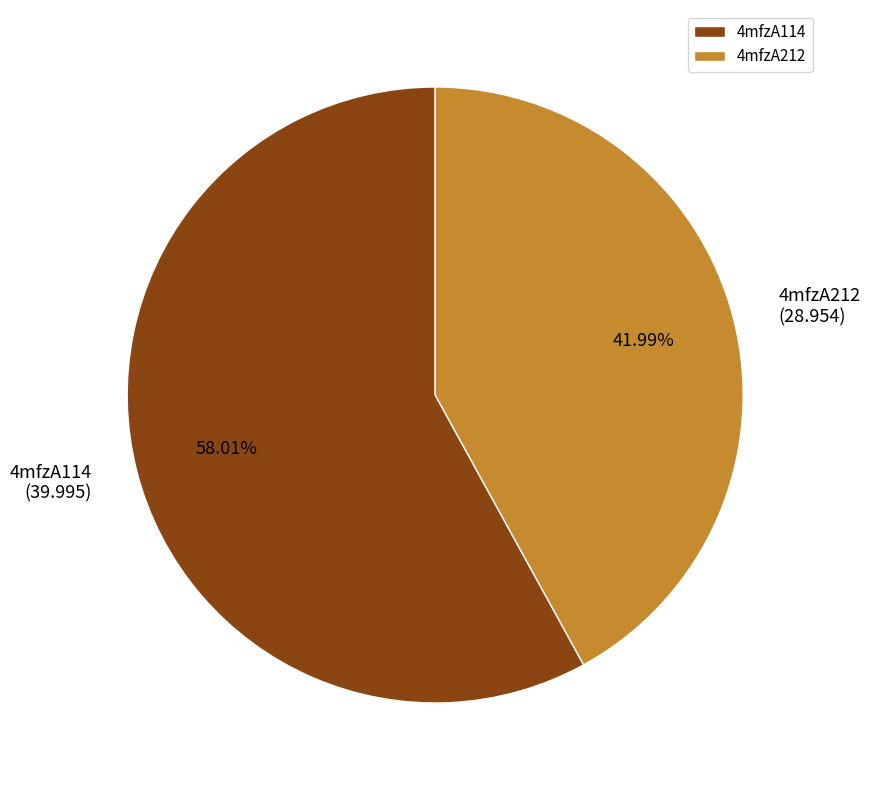

Is it true that 4mfzA114 is 64% of the pie?

False